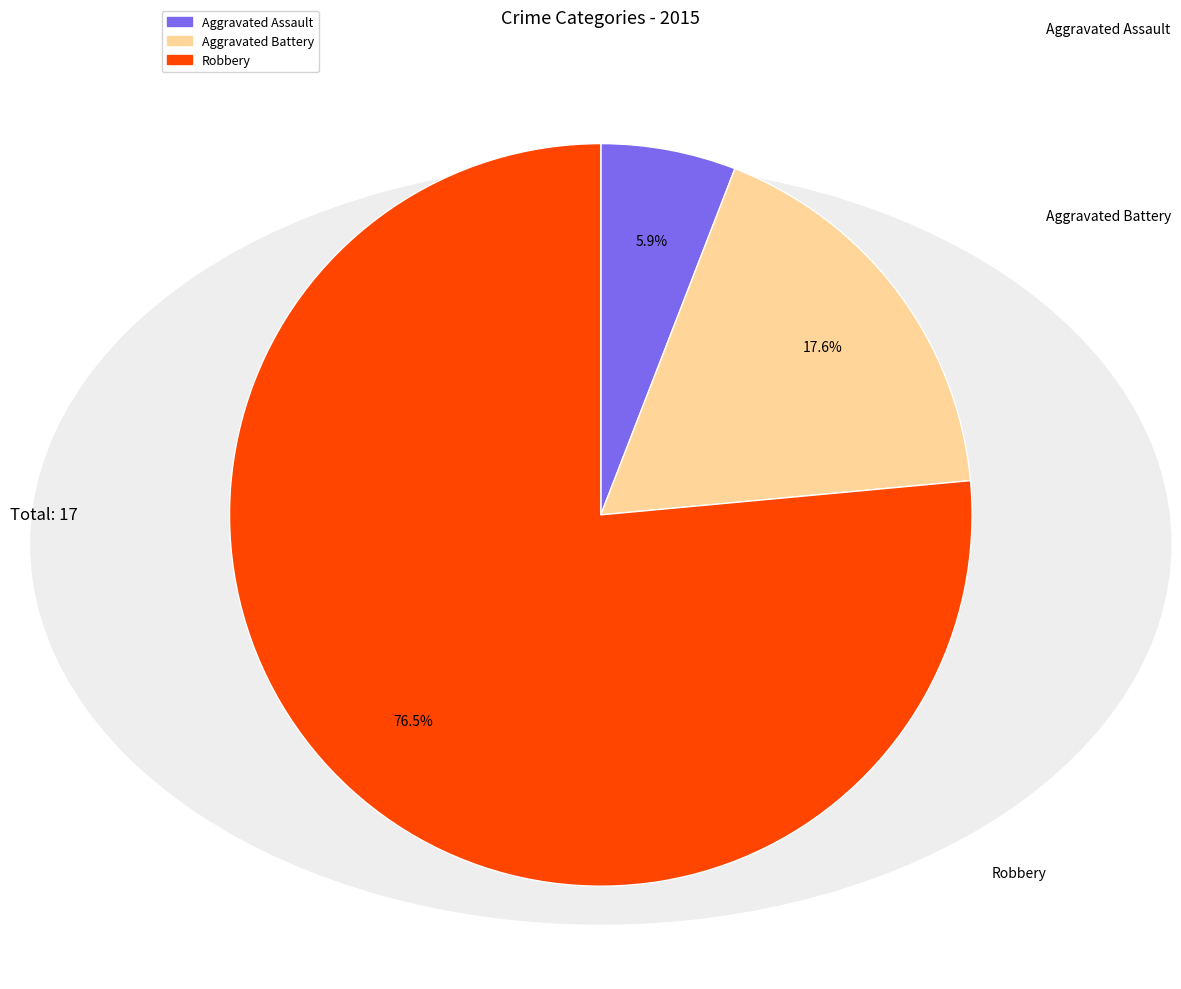

Rank the categories by value from highest to lowest.

Robbery, Aggravated Battery, Aggravated Assault